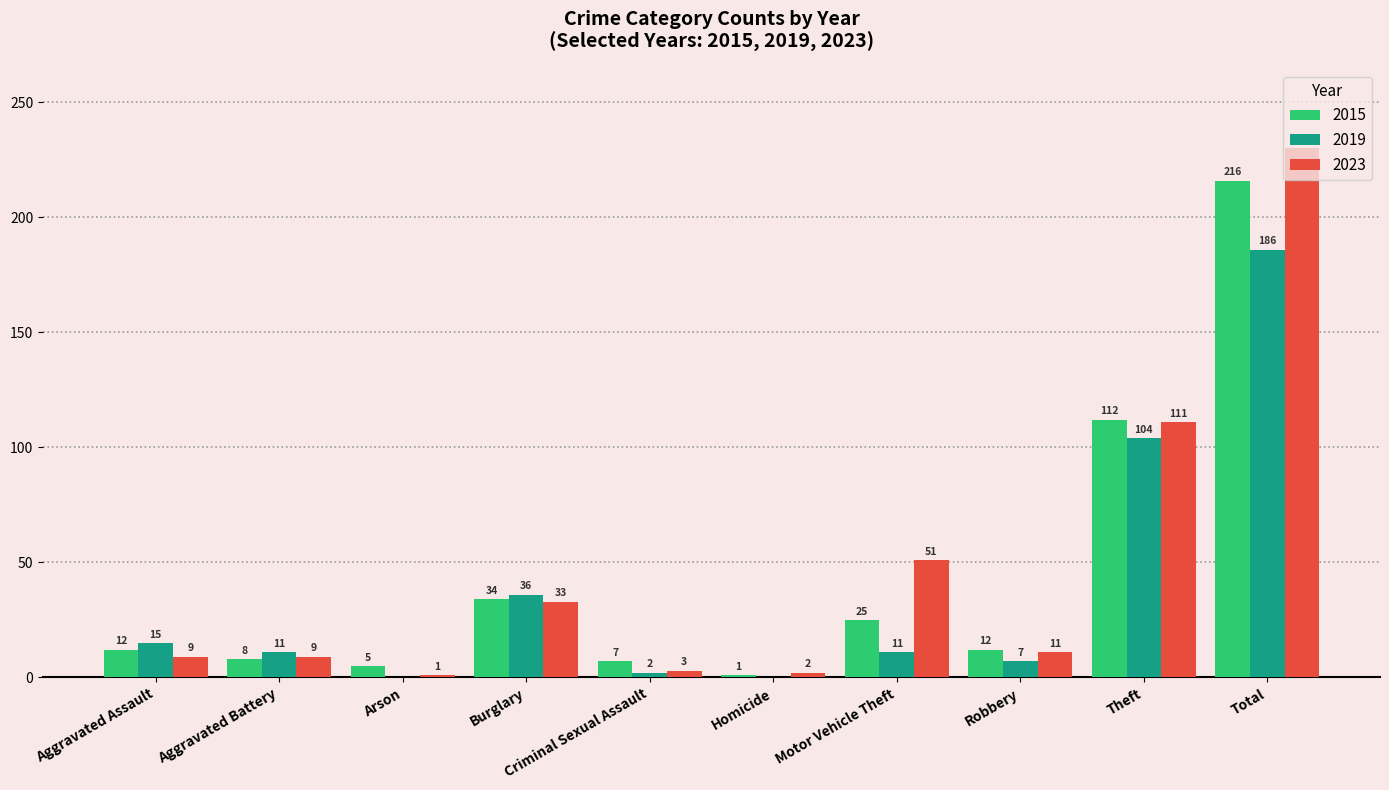

Count the number of categories in the chart.

10